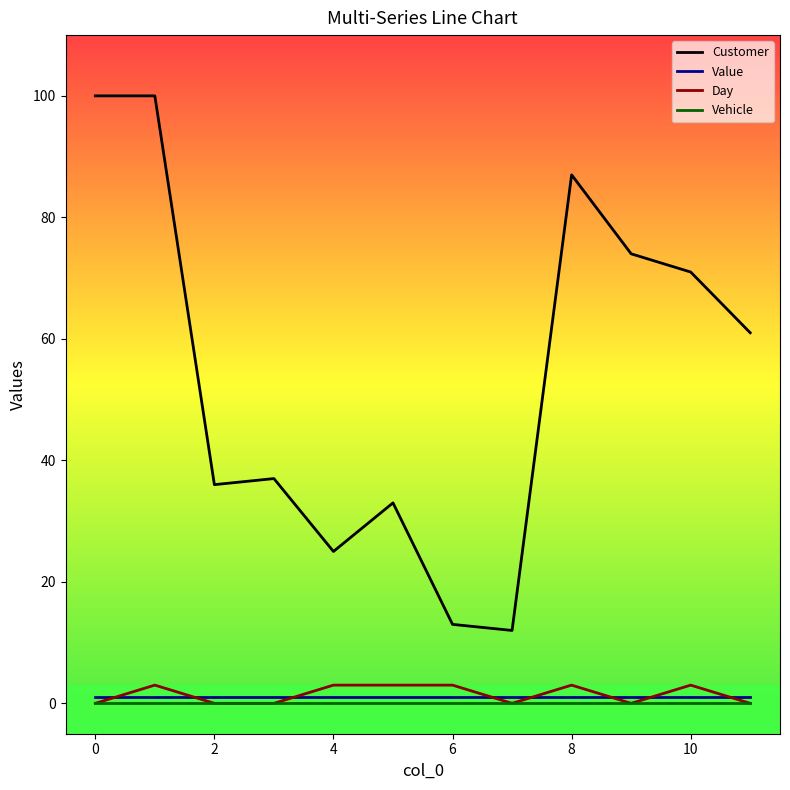

What is the maximum value shown in the chart?

100.0